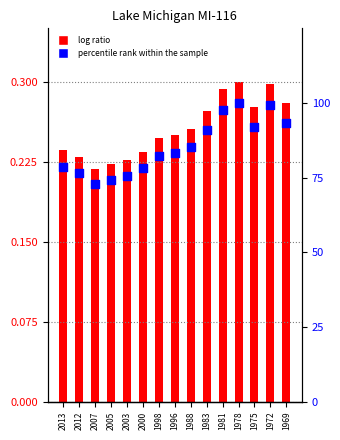

At which category is the sum across all series the highest?

1978